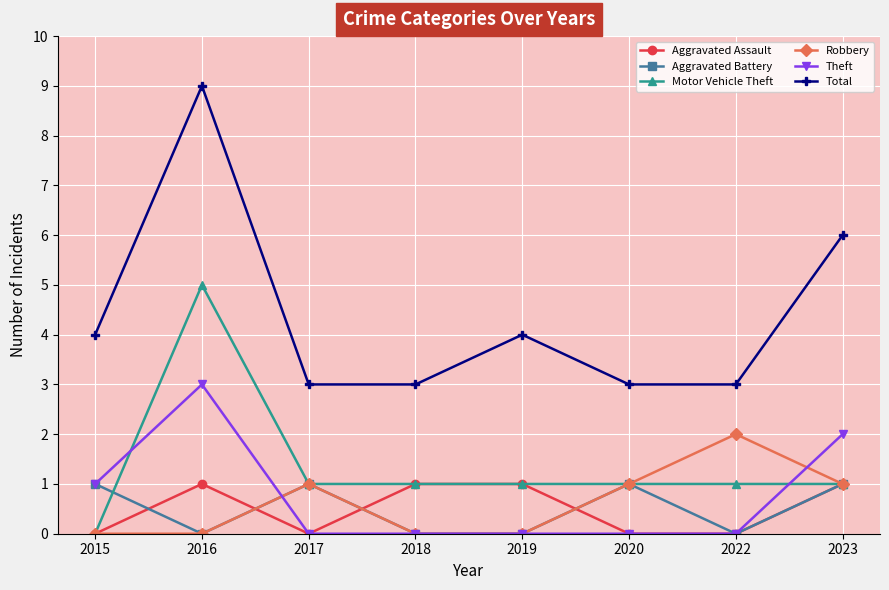

Where is the first local maximum for Theft?

2016